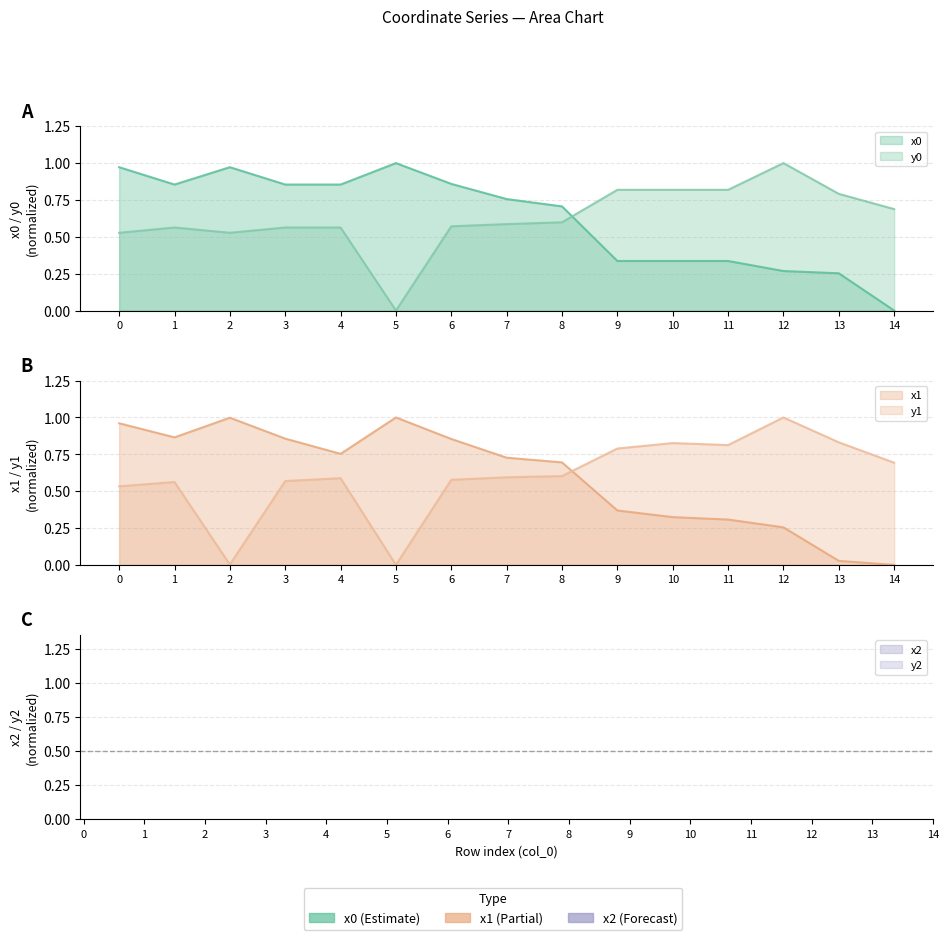

True or false: x0 and y0 intersect in this chart.

True